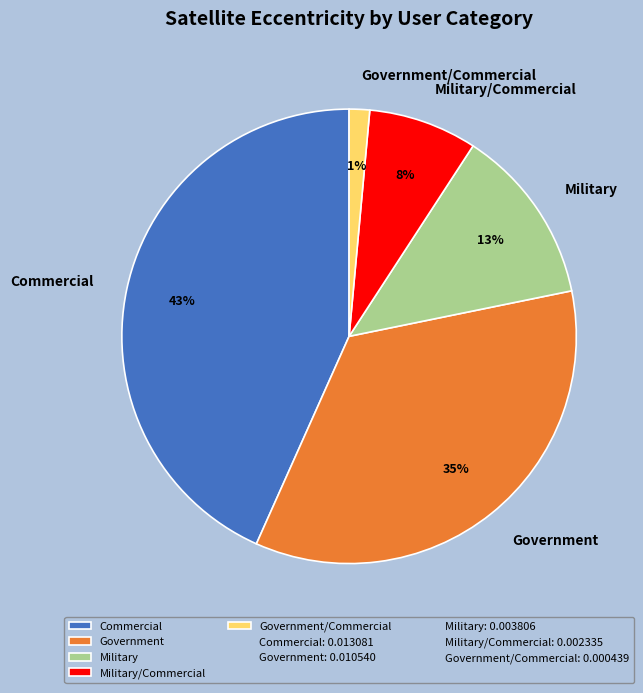

Between Commercial and Government/Commercial, which is larger?

Commercial